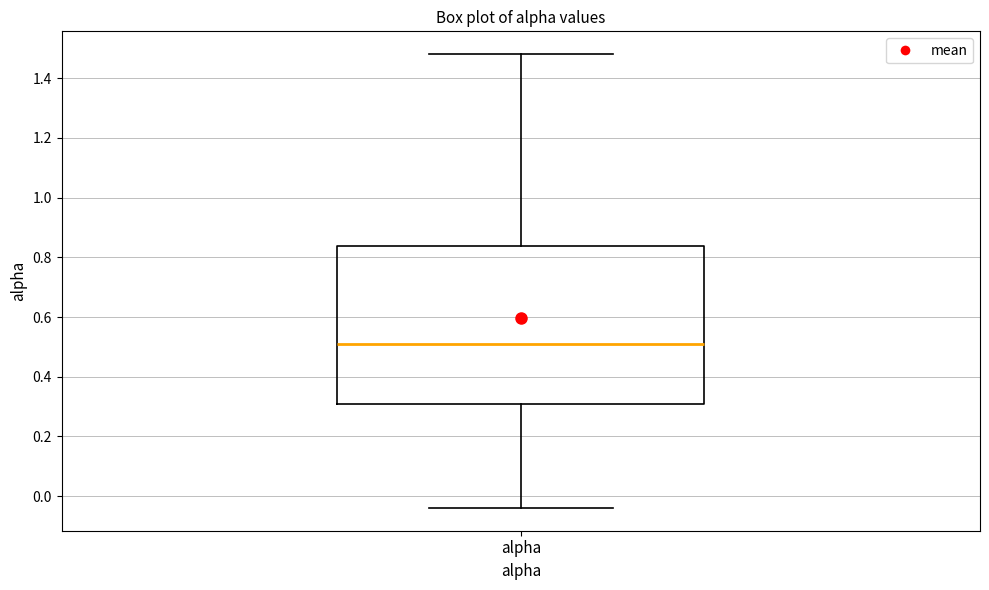

Read this box plot against the y-axis: the position of the median line, the range covered by the box, and the ends of both whiskers. The values are not printed on the chart, so give them approximately, as read against the axis.

median 0.52, box 0.30 to 0.84, whiskers -0.04 to 1.48